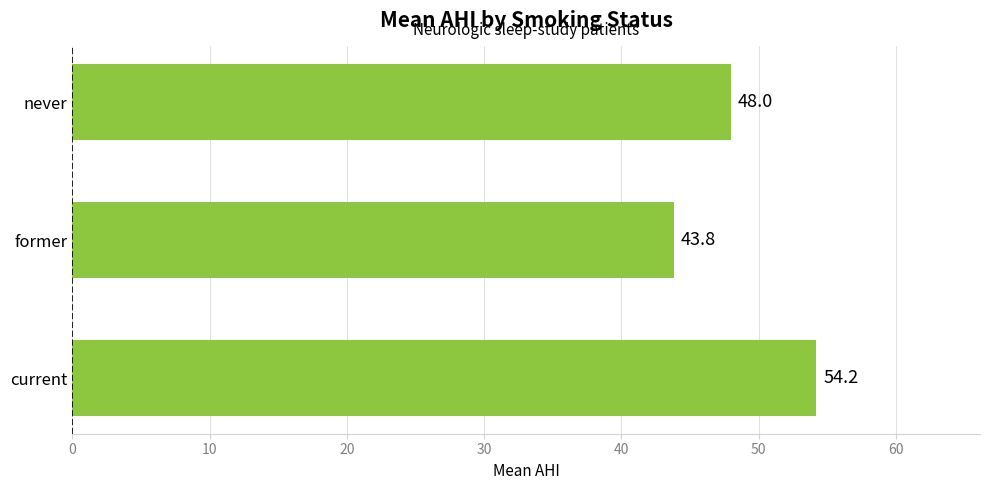

What is the difference between the values at current and former?

10.4